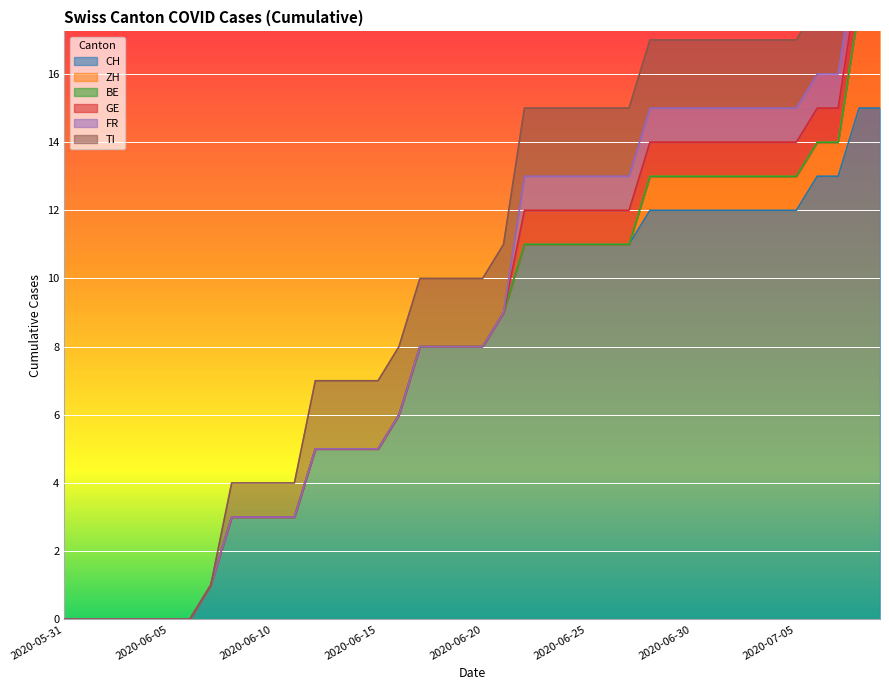

Is it true that CH equals 7 at 2020-06-05?

False